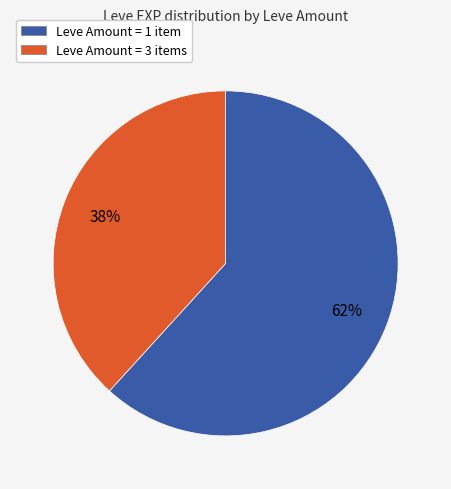

To the nearest percent, what is the difference between the Leve Amount = 3 items and Leve Amount = 1 item slice percentages?

24%